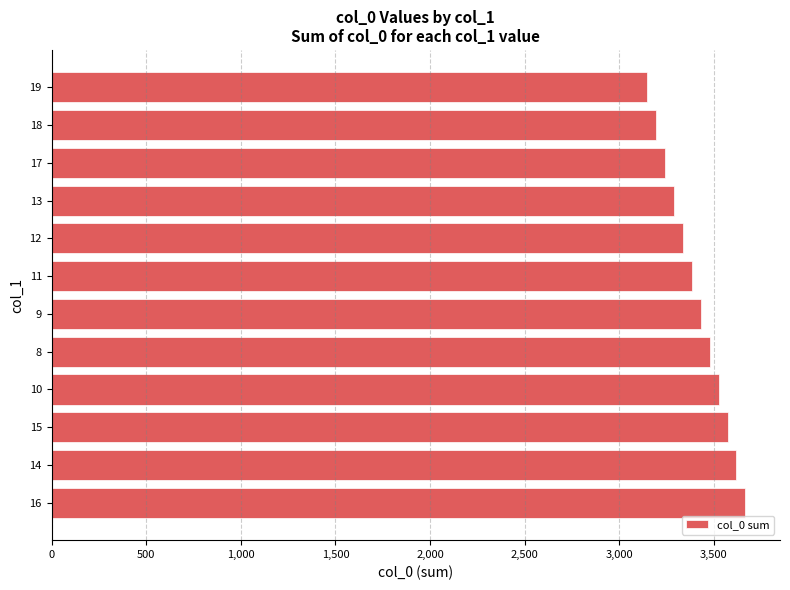

How many distinct data groups are displayed?

1